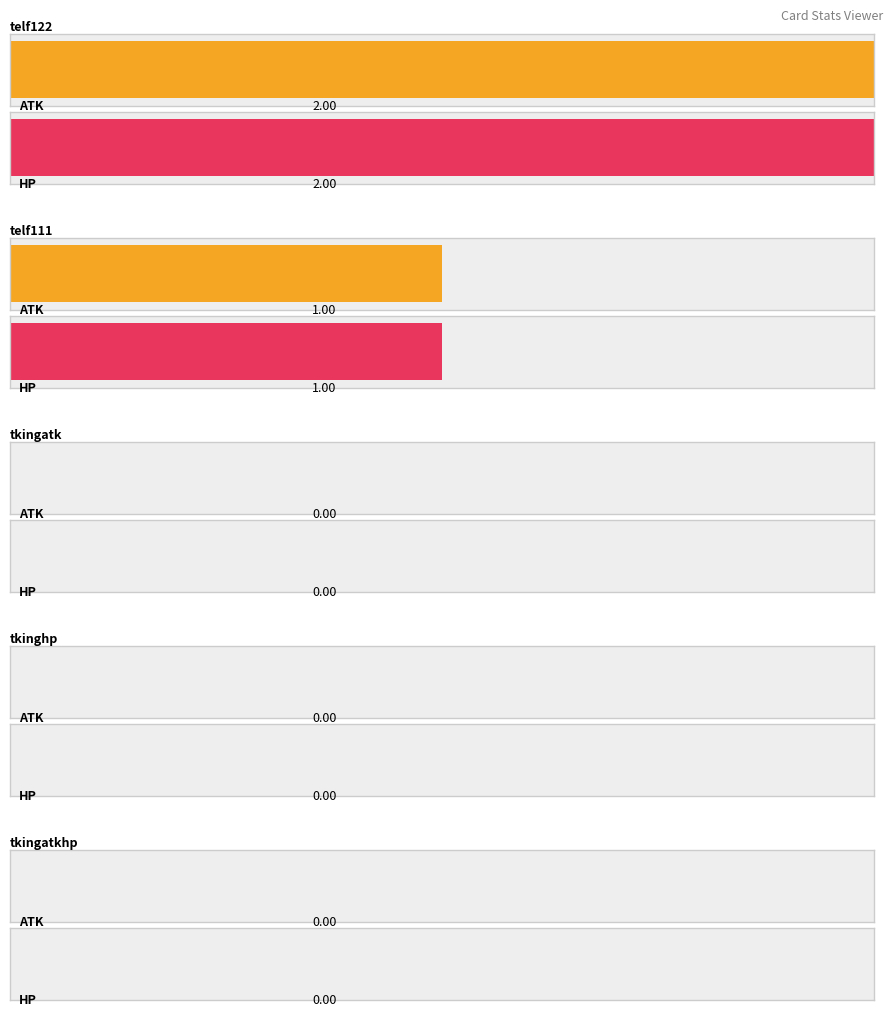

Which series has the largest total across all categories?

atk